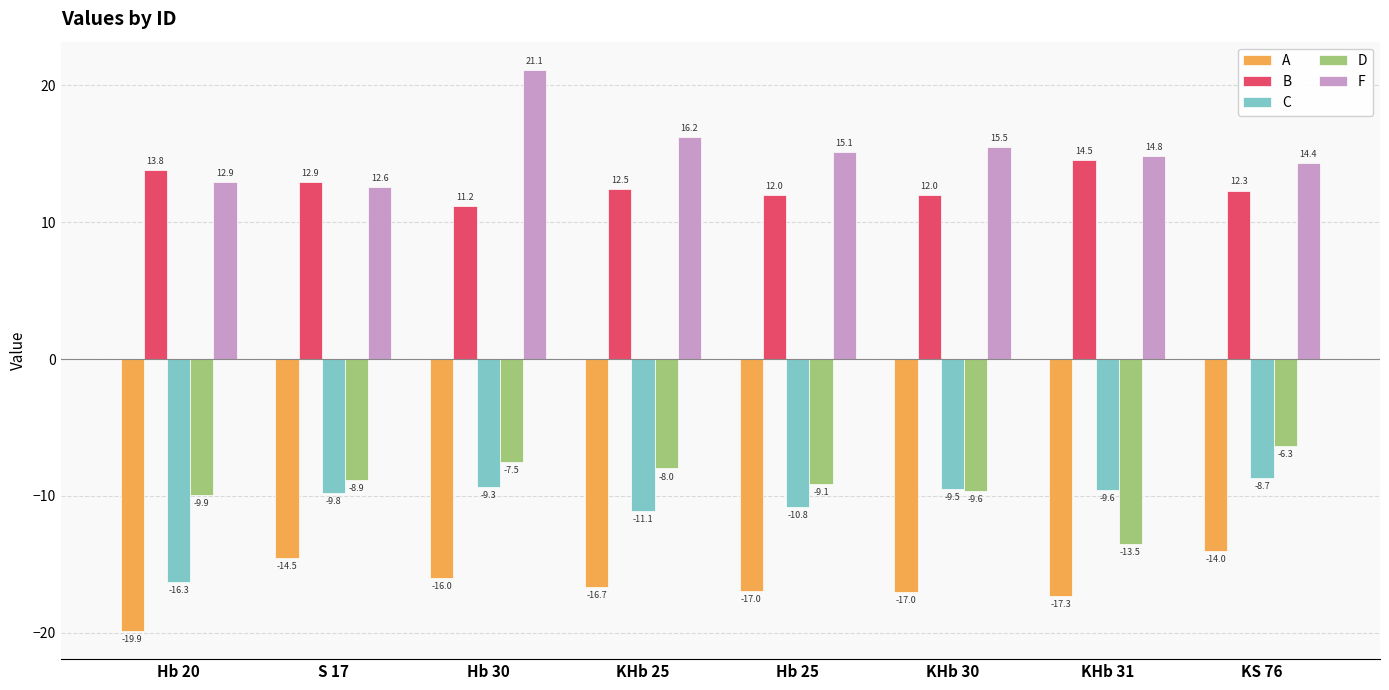

What is the difference between the maximum and minimum values in the D series?

7.2